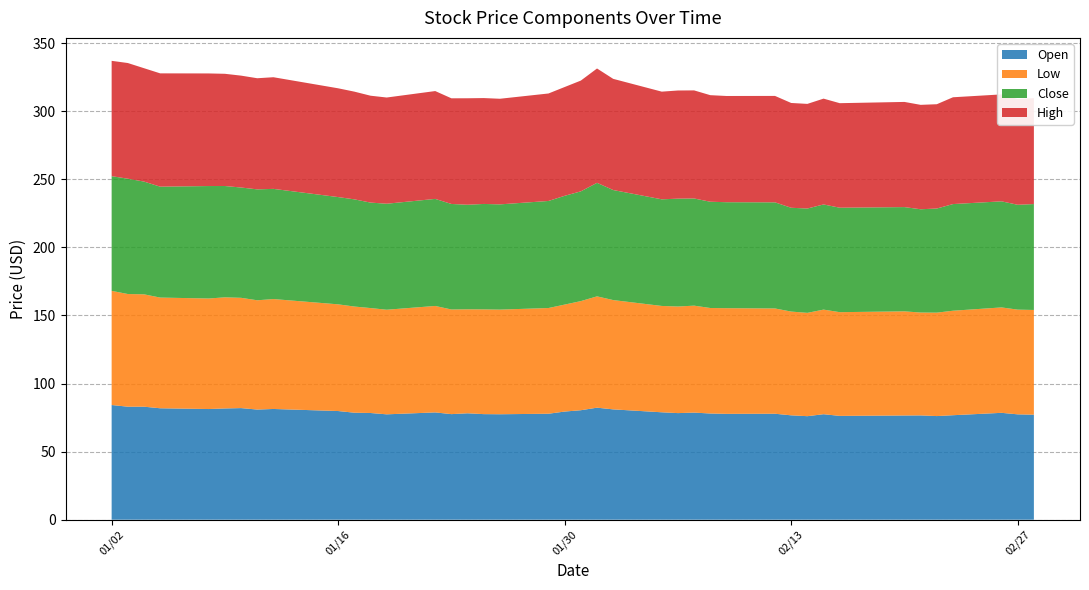

Reading right to left, what are all the values shown in this chart?

Open: 77.1	77.4	78.5	76.7	76.1	76.6	76.5	76.2	77.5	76.0	76.7	77.8	77.7	78.0	78.7	78.3	78.9	81.0	82.3	80.4	79.4	77.8	77.5	77.5	78.2	77.5	78.8	77.4	78.4	78.6	79.8	81.3	80.9	82.0	81.7	81.3	81.8	83.0	83.0	84.2
Low: 76.9	76.9	77.4	76.7	76.0	75.5	76.5	76.2	76.8	75.9	76.2	77.3	77.6	77.5	78.5	78.3	78.1	80.3	81.8	80.1	78.6	77.6	76.8	76.9	76.4	76.8	78.2	76.8	77.1	78.0	78.4	80.7	80.2	81.0	81.6	81.2	81.3	82.5	82.8	83.8
Close: 77.8	77.0	77.9	78.3	76.5	75.8	76.6	76.7	77.2	76.6	76.2	77.9	77.8	78.0	78.7	79.2	78.3	80.8	83.4	80.6	79.9	78.6	77.3	77.4	76.8	77.5	78.6	77.8	77.5	78.7	78.8	80.9	81.5	81.0	81.8	82.6	81.5	82.8	84.7	84.2
High: 77.8	77.7	78.5	78.4	76.6	76.7	77.2	76.8	77.7	76.8	77.0	78.2	78.0	78.3	79.4	79.4	79.1	81.7	84.0	81.3	79.9	78.9	77.6	77.8	78.2	77.6	79.2	78.0	78.5	79.1	79.9	82.0	81.6	82.2	82.4	82.7	83.2	83.3	85.0	84.7